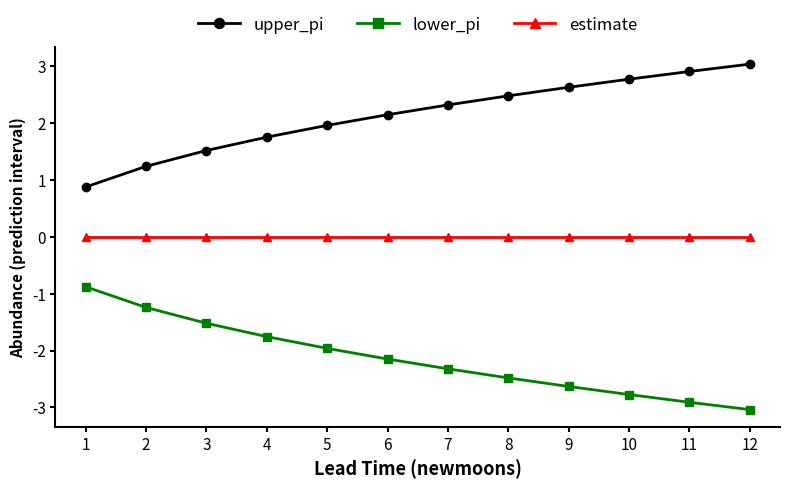

At which label is lower_pi closest to -1?

1